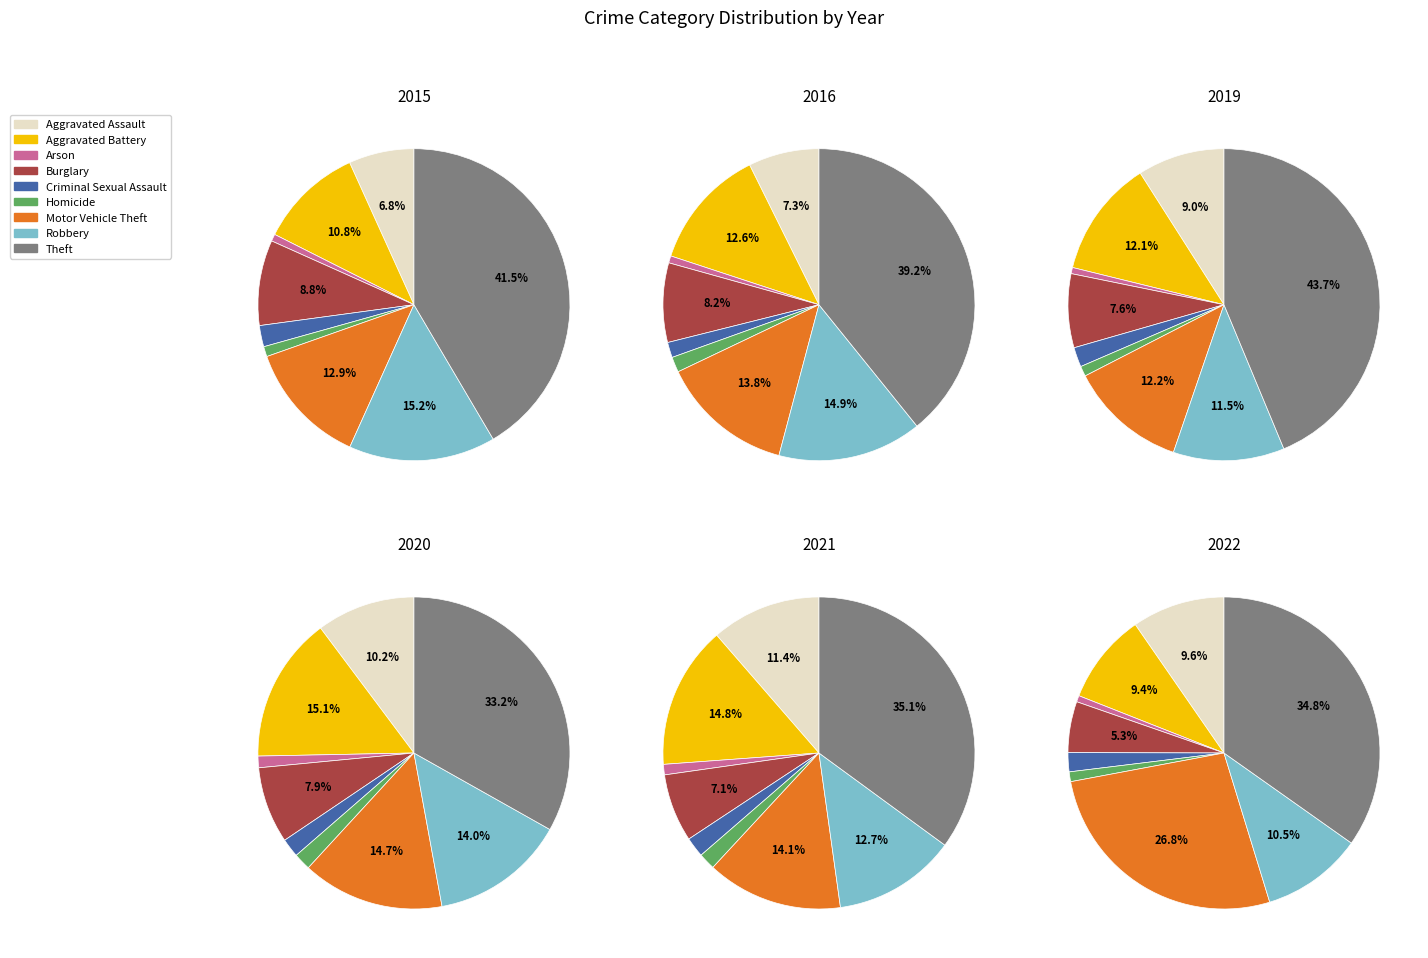

Is it true that Burglary is 7% of the pie?

True